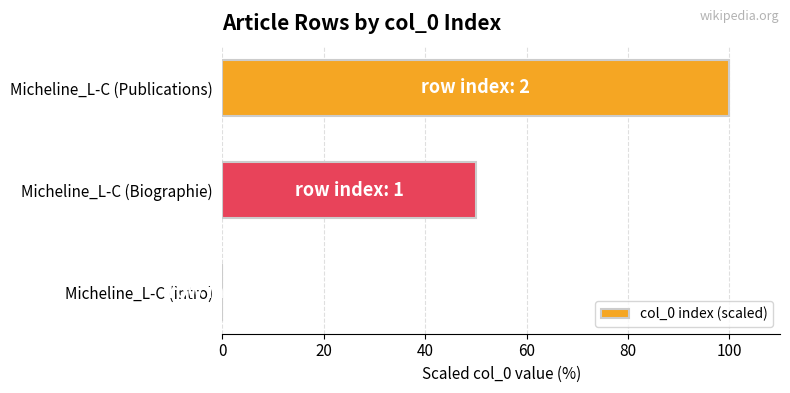

What is the maximum value shown in the chart?

100